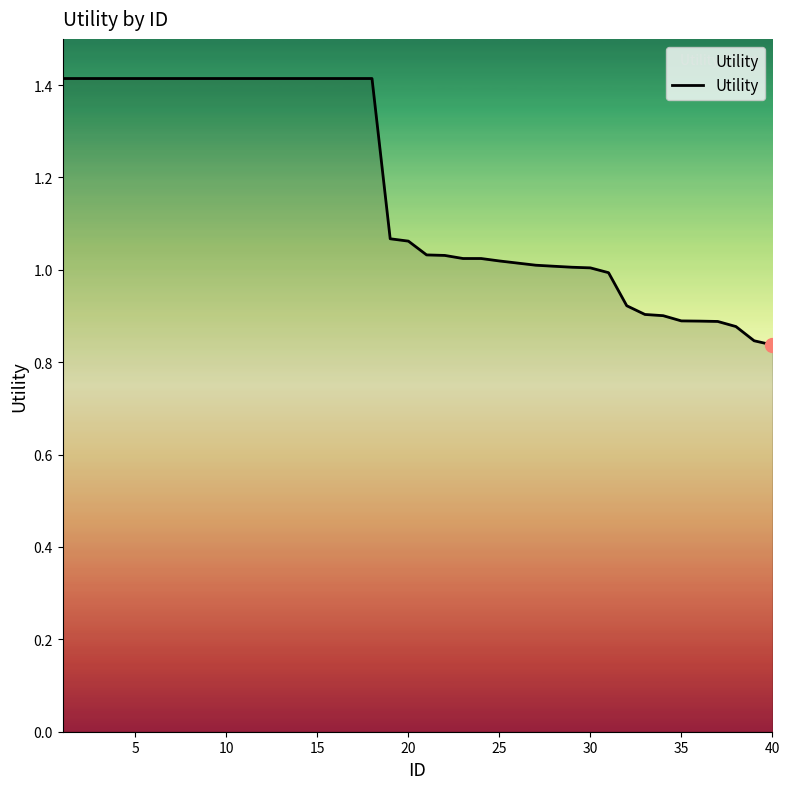

What is the greatest value displayed?

1.4